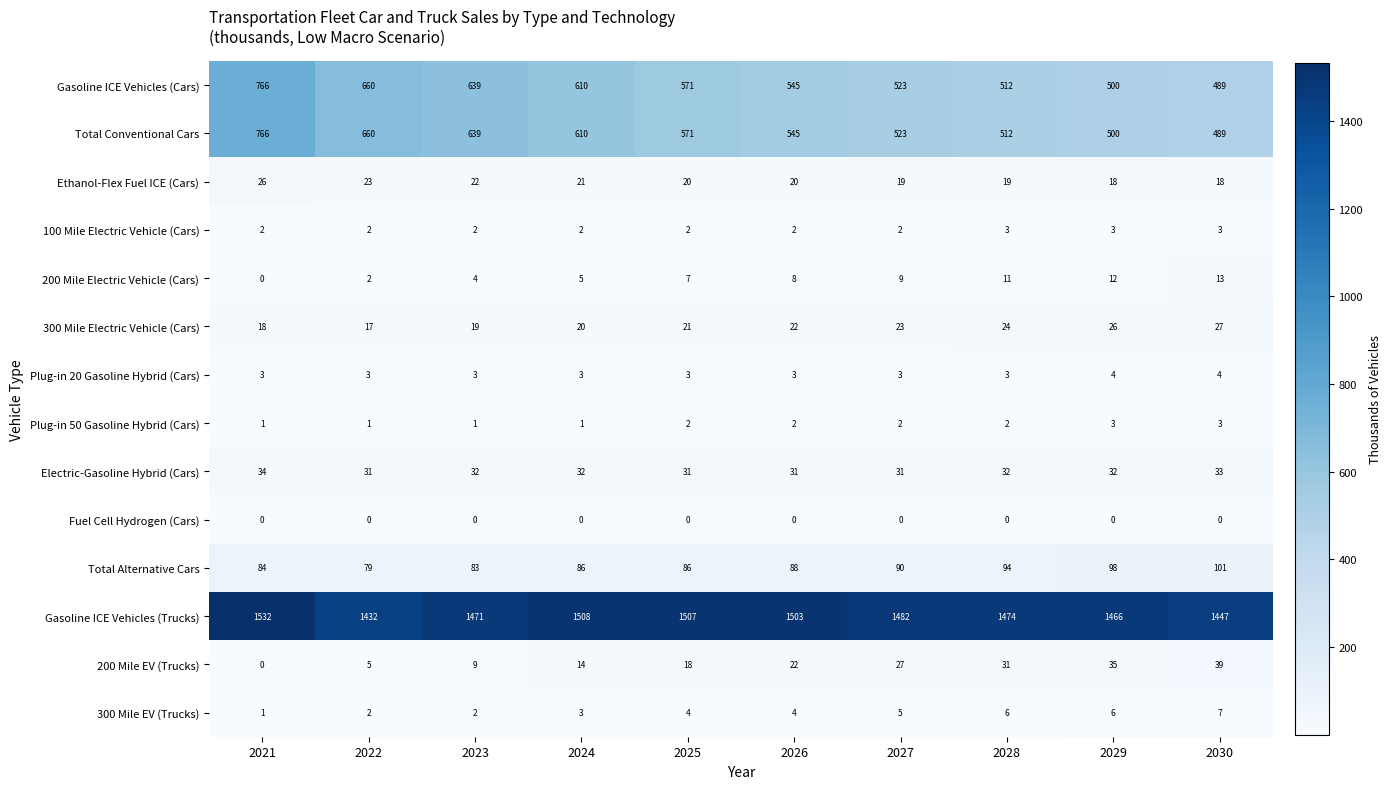

What is the difference between the highest and lowest values at 2023?

1471